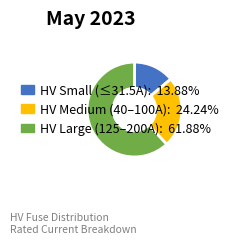

Is there a majority slice in this chart?

Yes